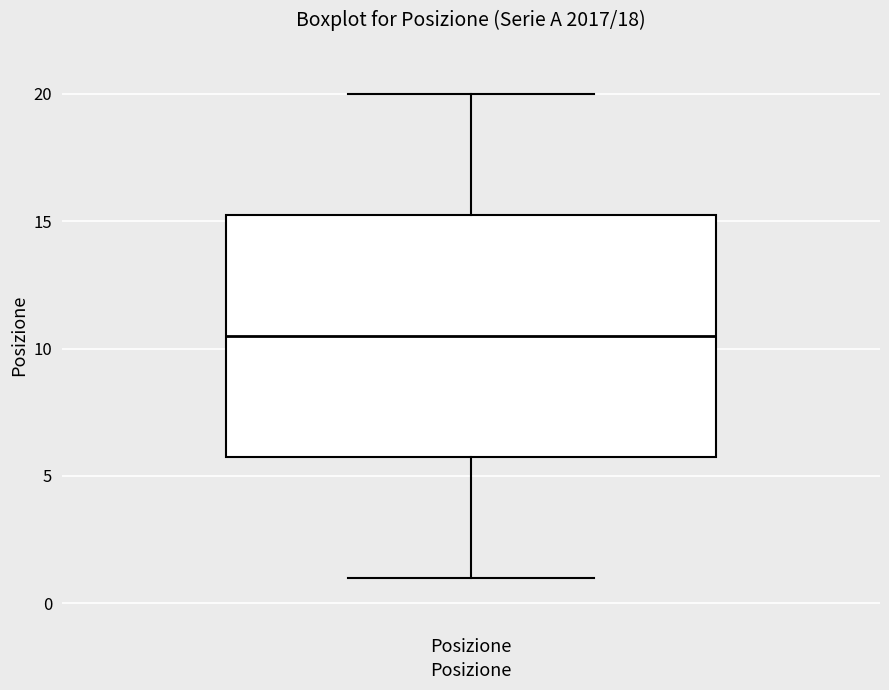

Read this box plot against the y-axis: the position of the median line, the range covered by the box, and the ends of both whiskers. The values are not printed on the chart, so give them approximately, as read against the axis.

median 10.5, box 6.0 to 15.5, whiskers 1.0 to 20.0